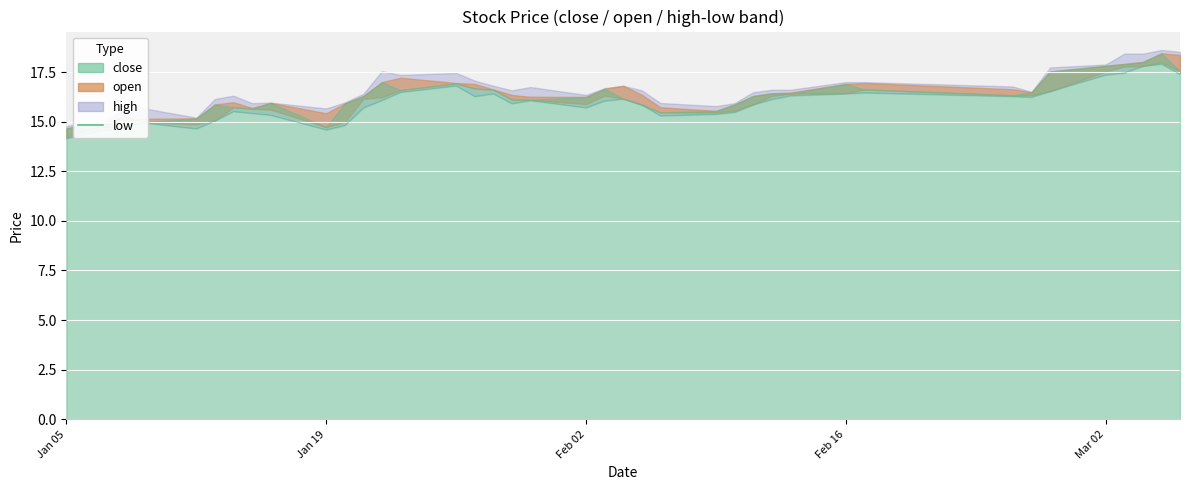

How many data points are less than 16?

20